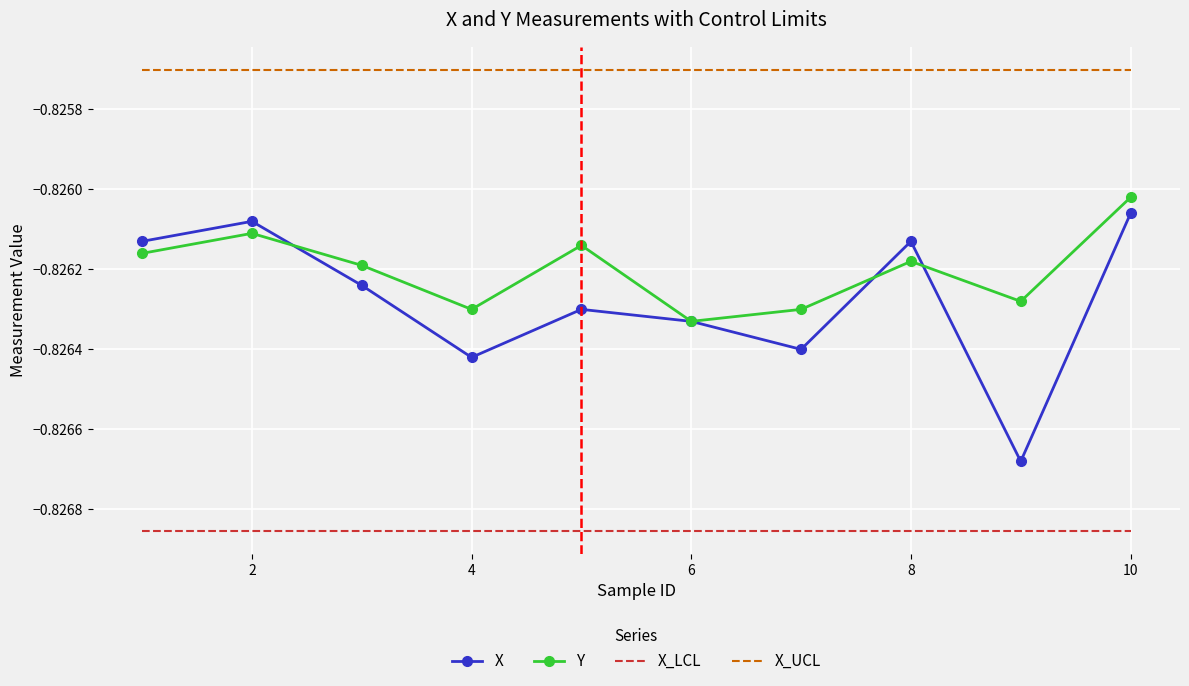

Which series has the widest spread of values?

X